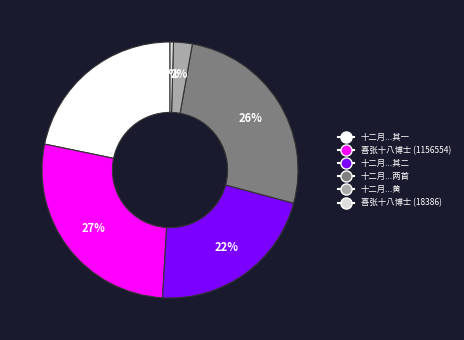

Count the number of slices in the pie.

6